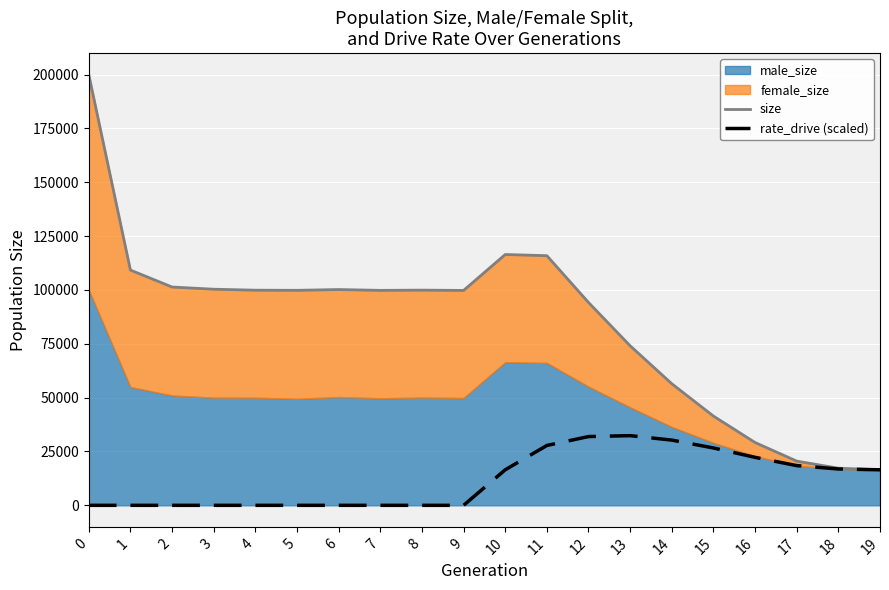

What is the spread (max minus min) of values at 15?

14813.0